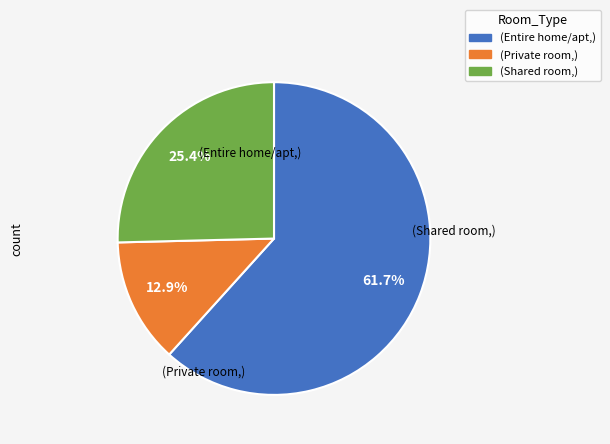

Is there any slice that represents more than half of the pie?

Yes